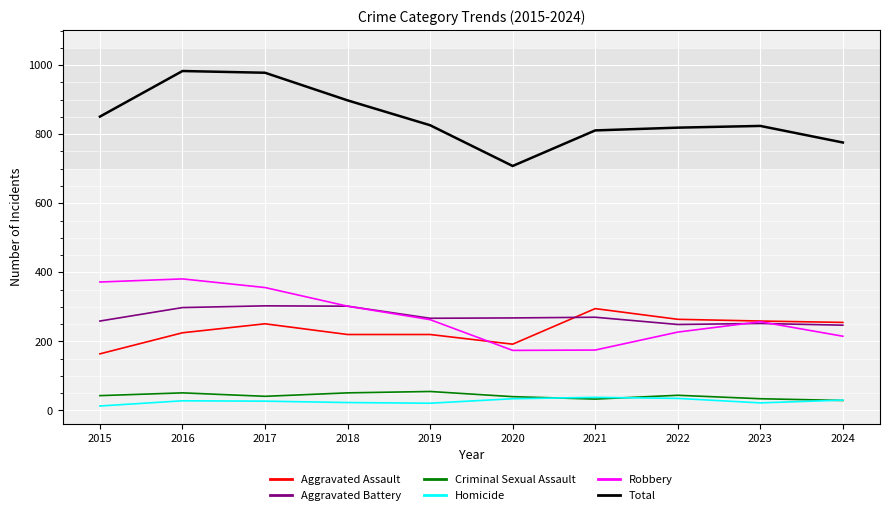

What value does the Aggravated Assault series have at 2015, to the nearest 50?

150